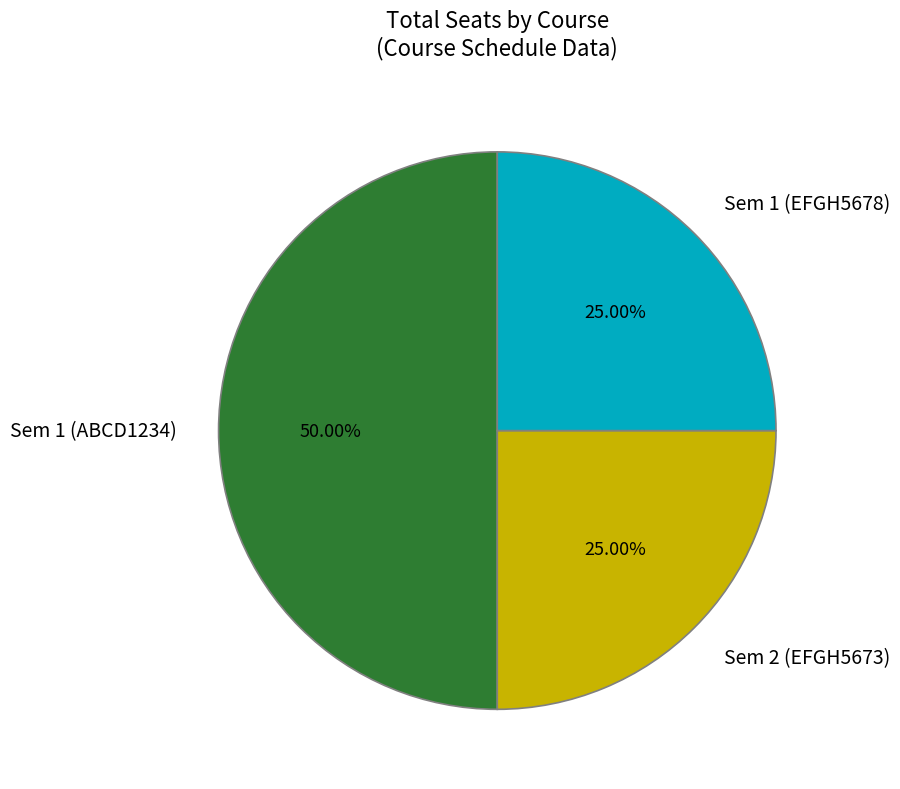

Is it true that Sem 2 (EFGH5673) is 35% of the pie?

False